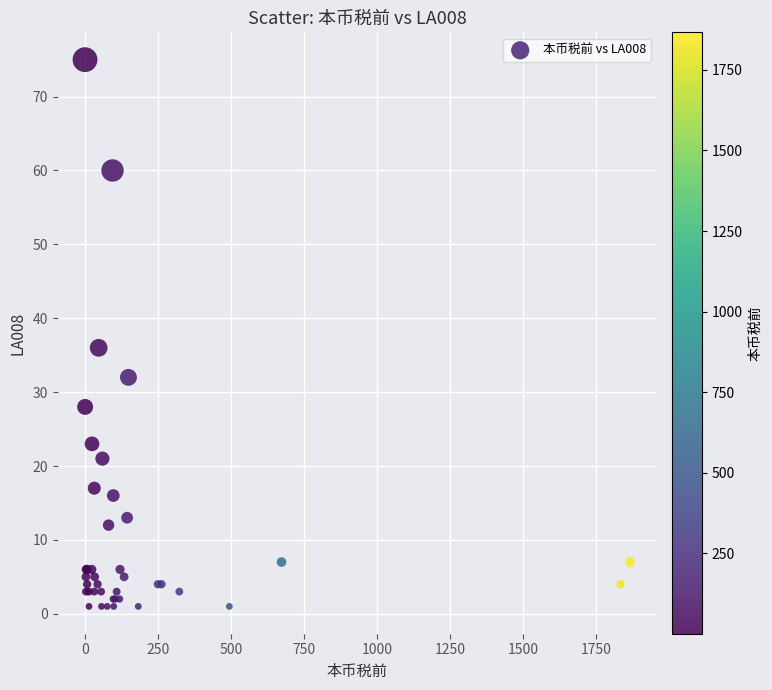

What Y value in the scatter plot is closest to 38?

36